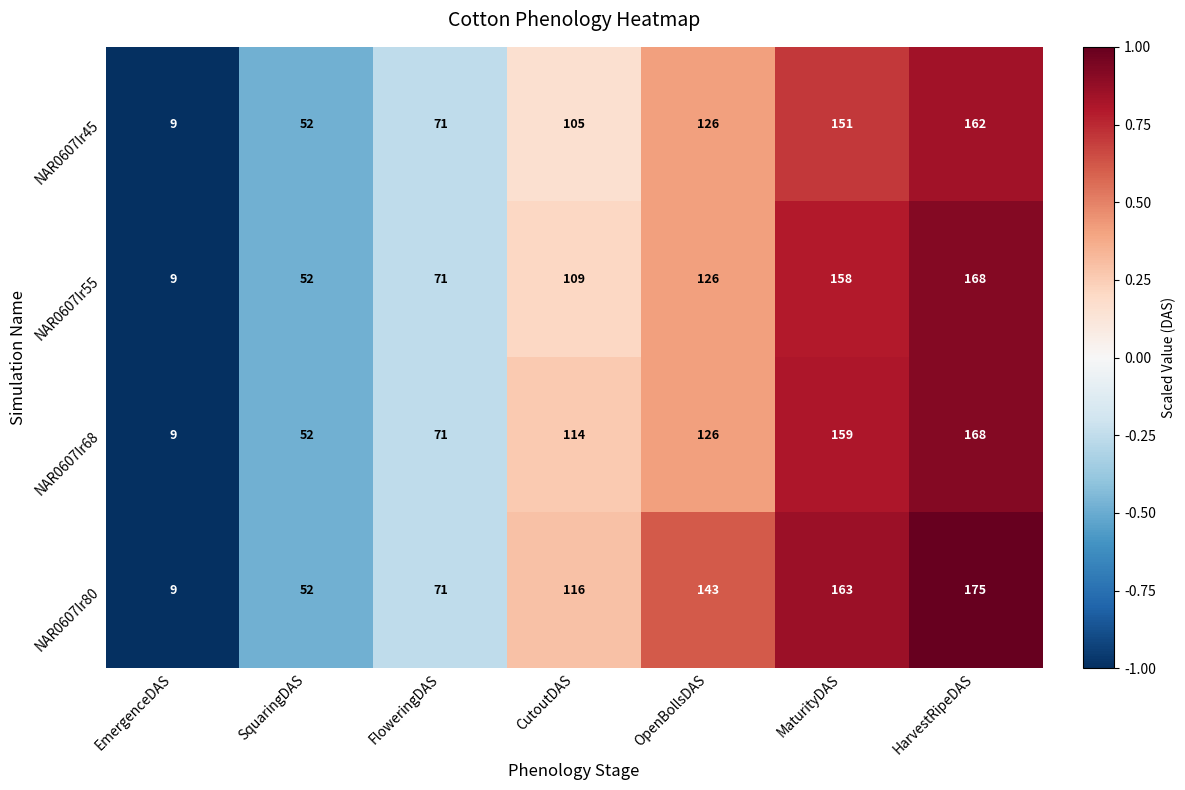

At which label is NAR0607Ir68 closest to 88?

FloweringDAS